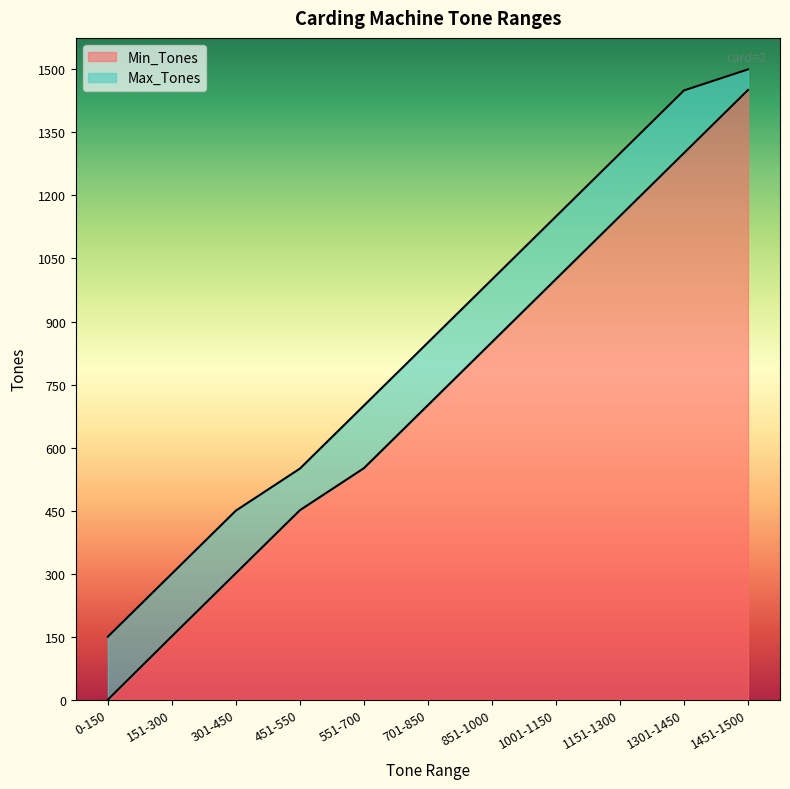

Does the chart display data point markers on the line(s)?

No